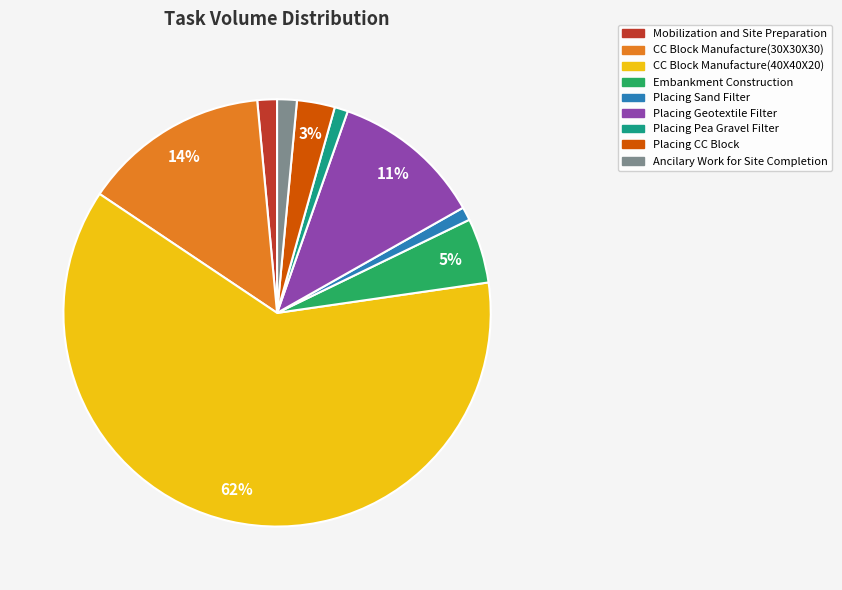

Which category has the biggest portion of the pie?

CC Block Manufacture(40X40X20)